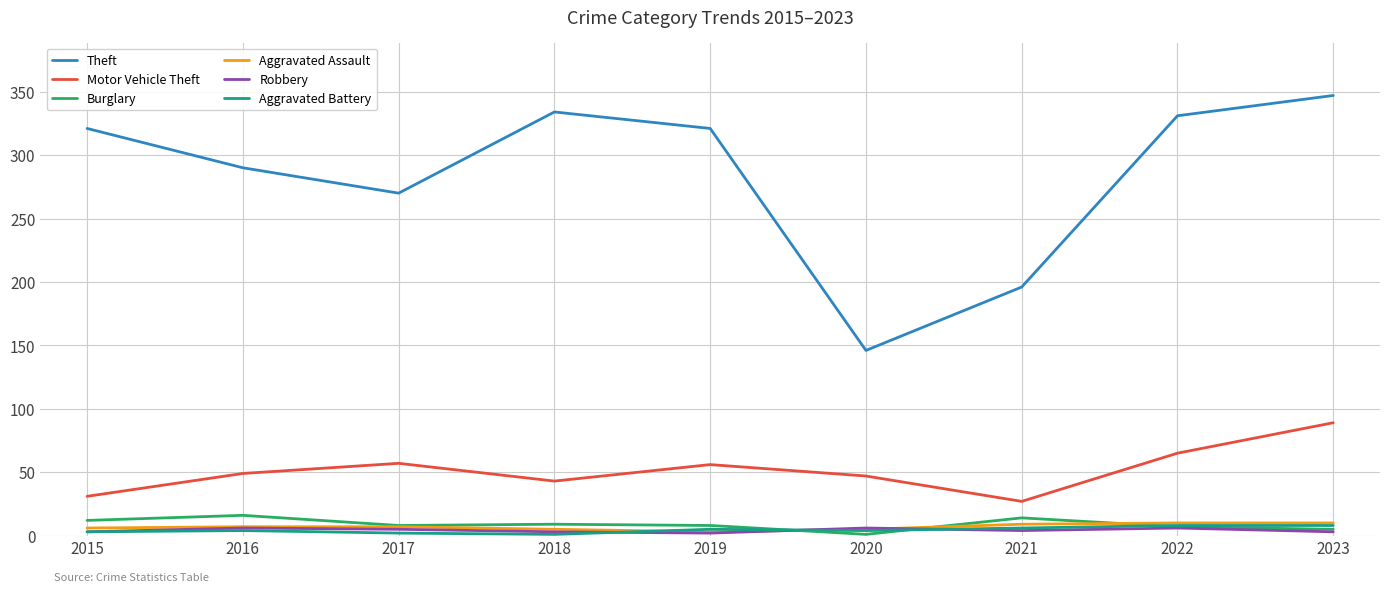

At which category is the sum across all series the highest?

2023